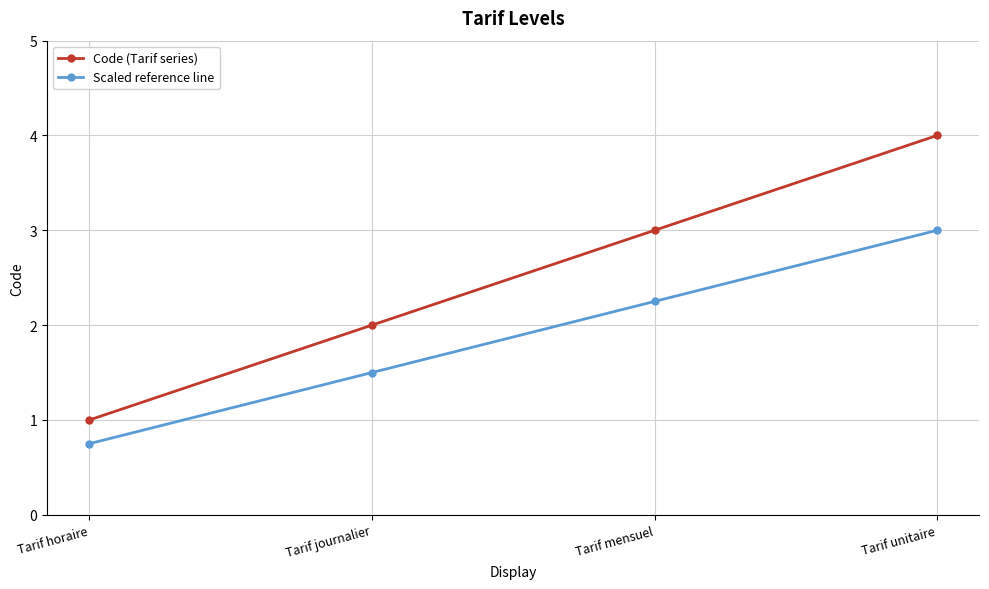

How many lines are shown in the chart?

2